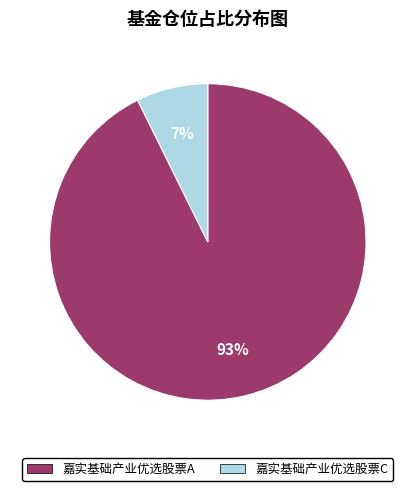

Count the number of slices in the pie.

2